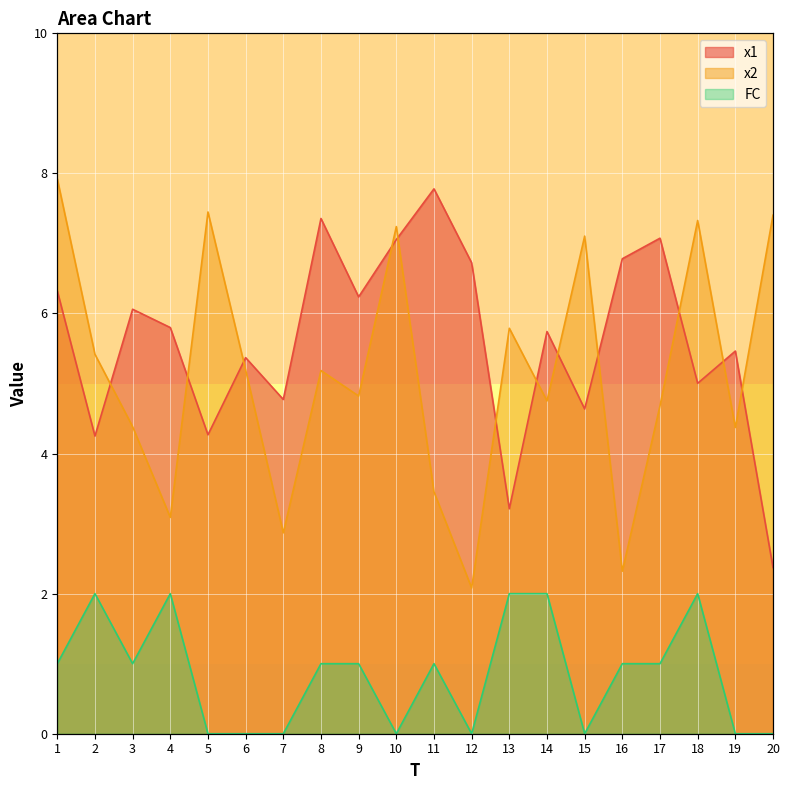

At which category does x1 reach its first local peak?

3